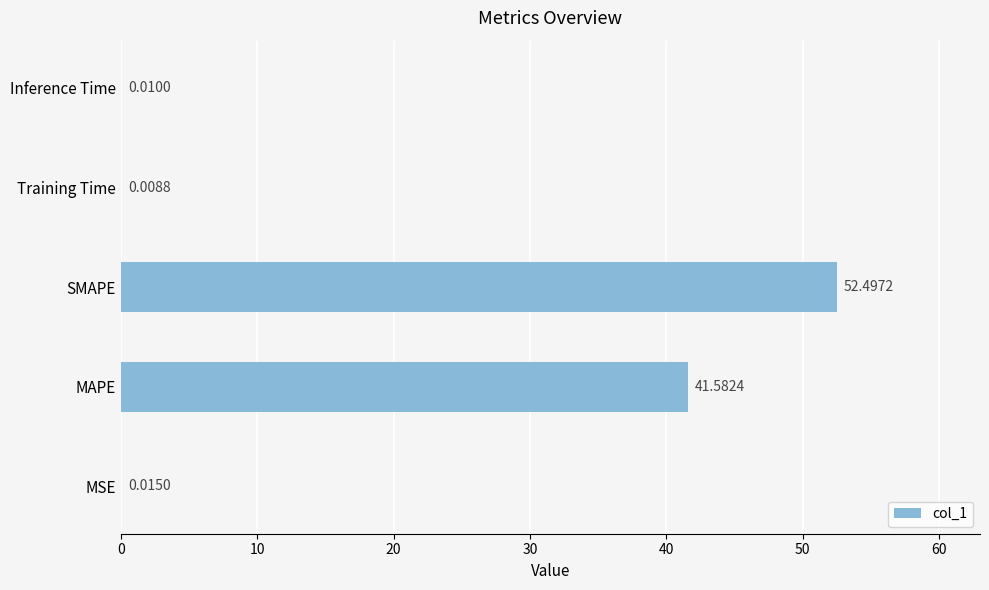

Which has a higher value, Training Time or MSE?

MSE